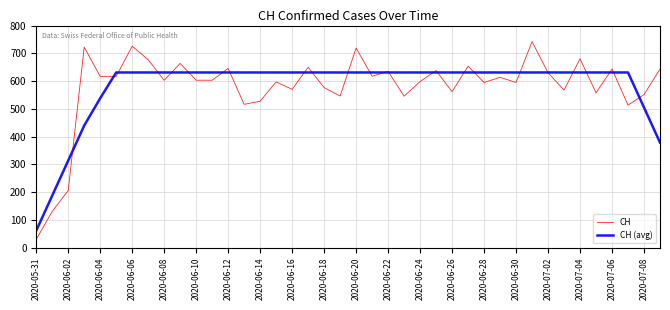

Which series has the largest range (max minus min)?

CH